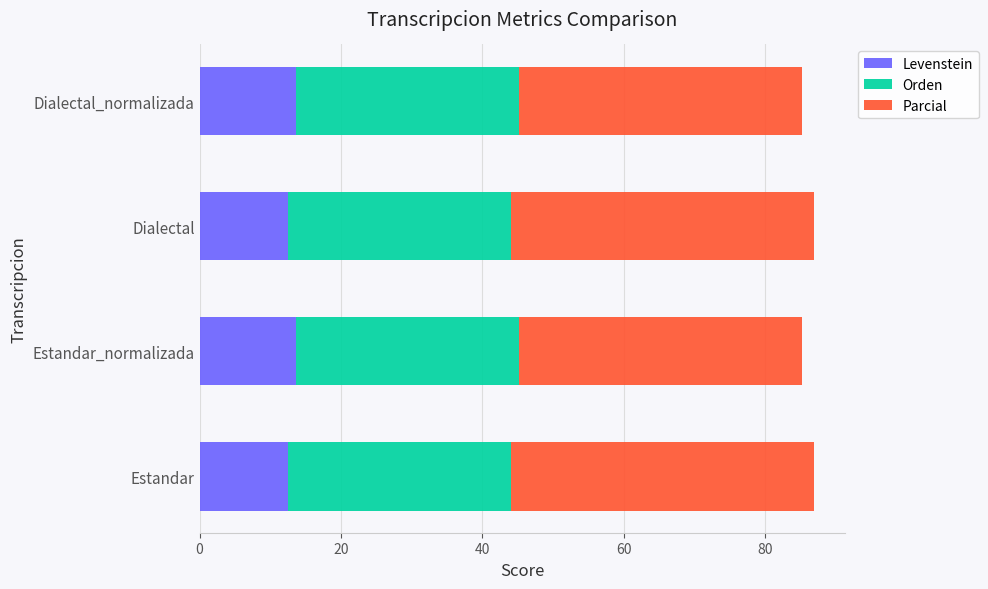

Read the Levenstein value at Dialectal.

12.5